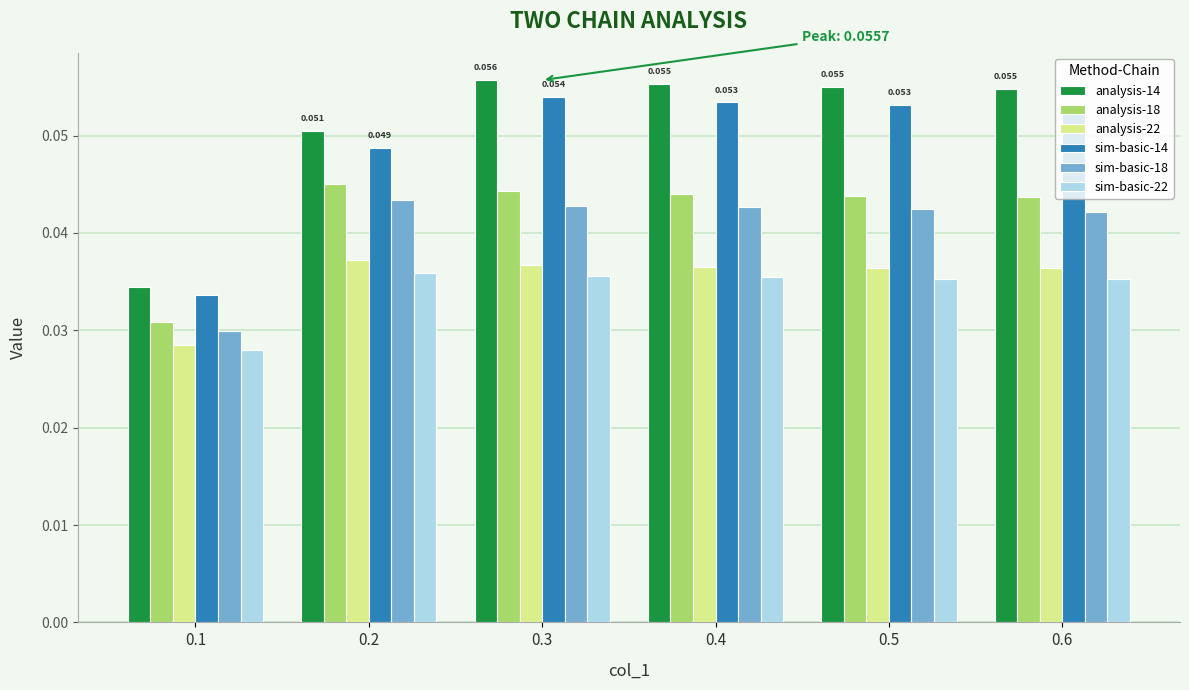

Which series changed the most between 0.3 and 0.6?

analysis-14